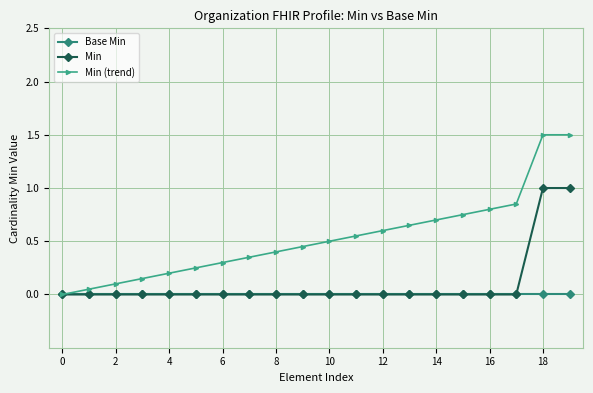

Which series has the largest total across all categories?

Min (trend)